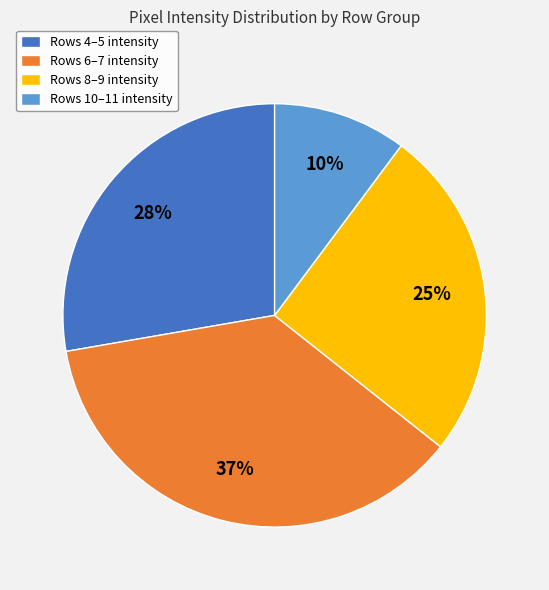

Which slice is the largest?

Rows 6–7 intensity